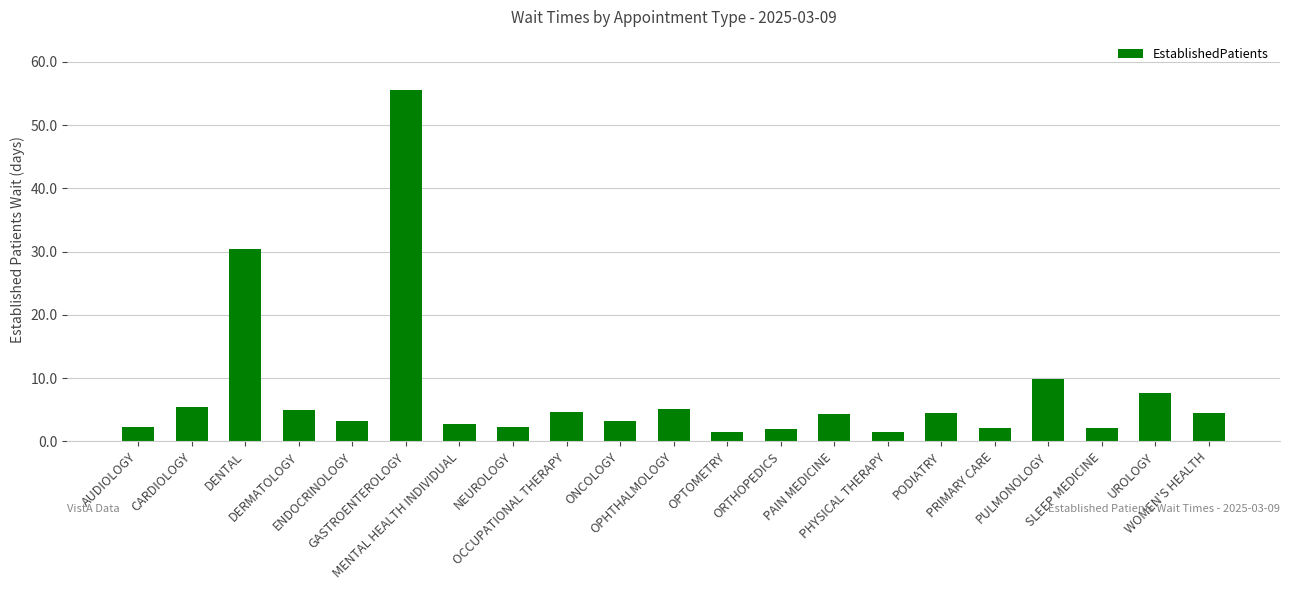

How many distinct data groups are displayed?

1